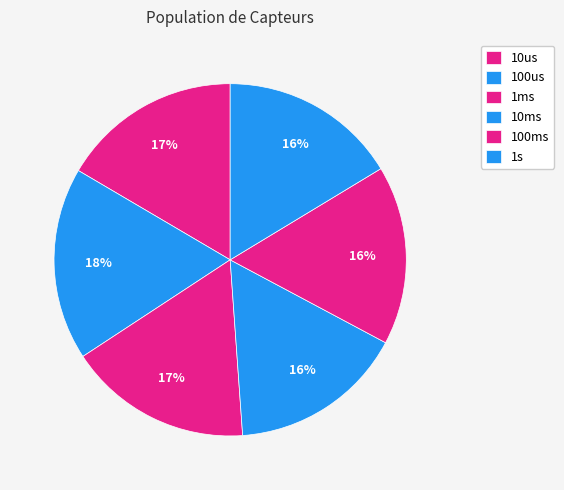

How many segments does this pie chart have?

6